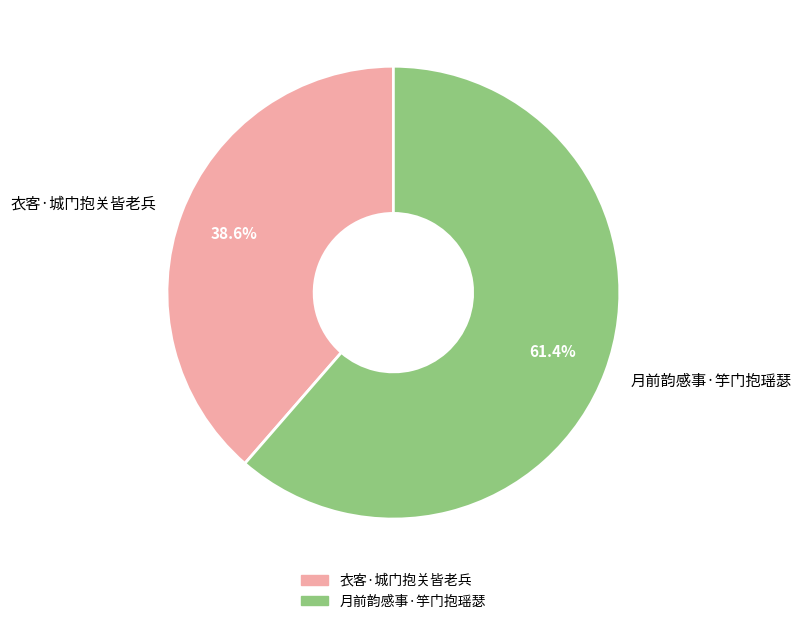

What is the ratio of the value at 月前韵感事·竽门抱瑶瑟 to the value at 衣客·城门抱关皆老兵?

1.6